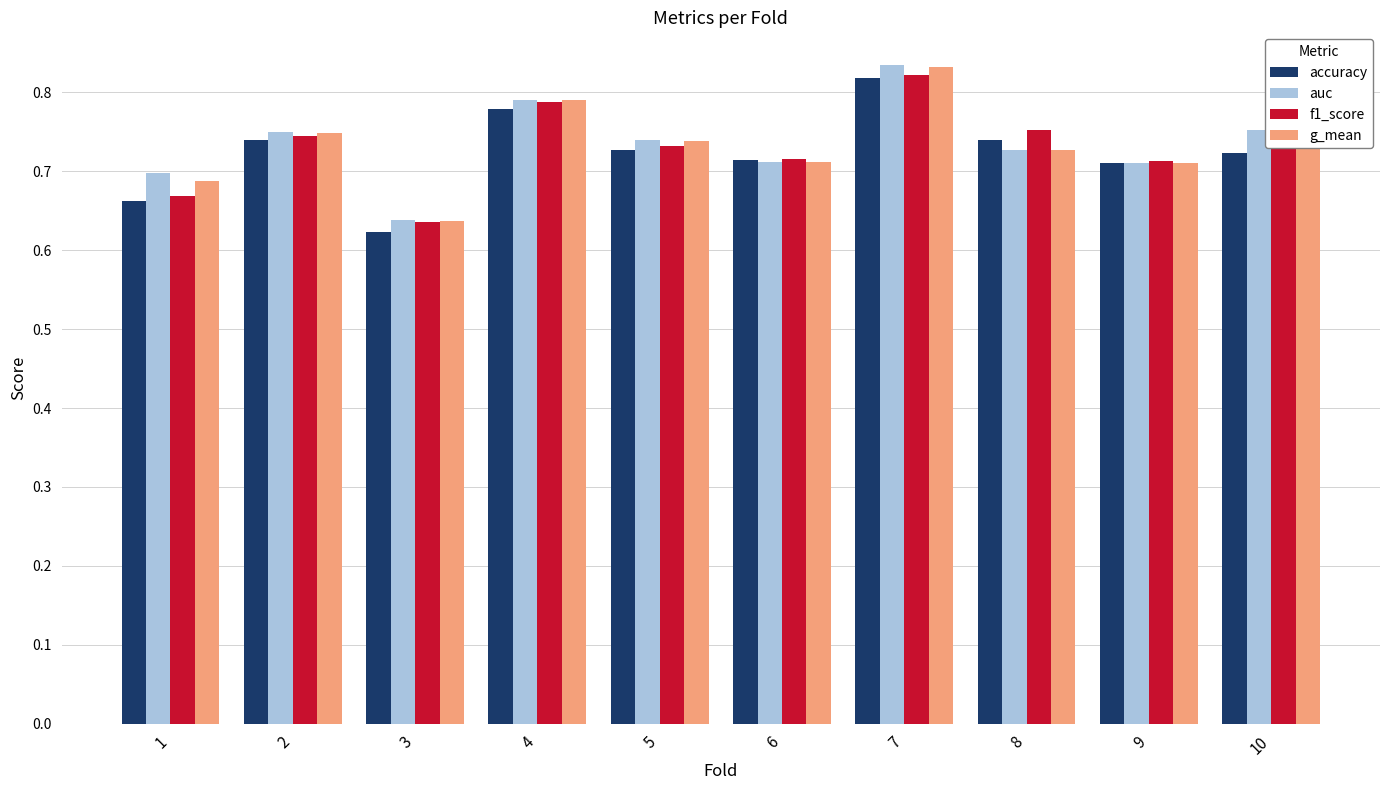

At which category does the chart reach its peak across all series?

7